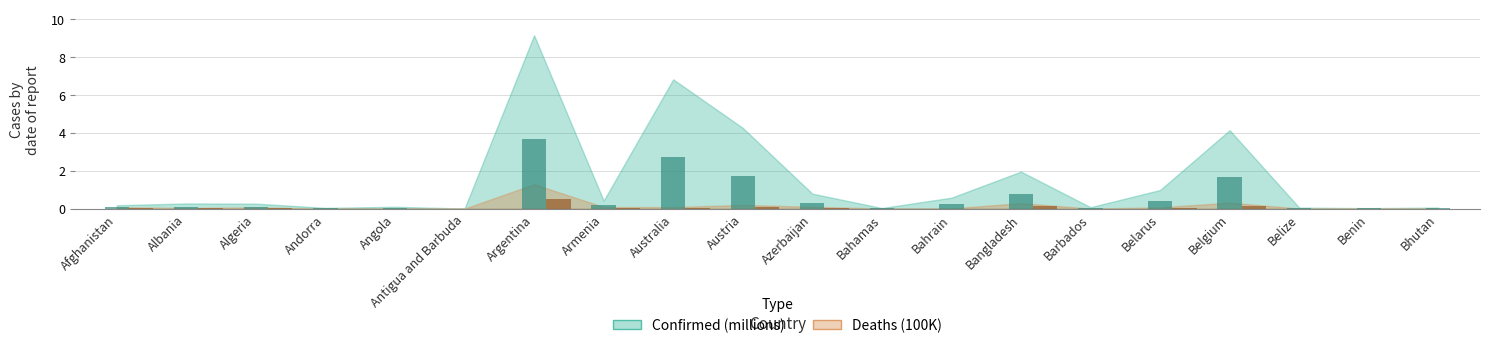

What is the label of the 18th bar from the right?

Algeria